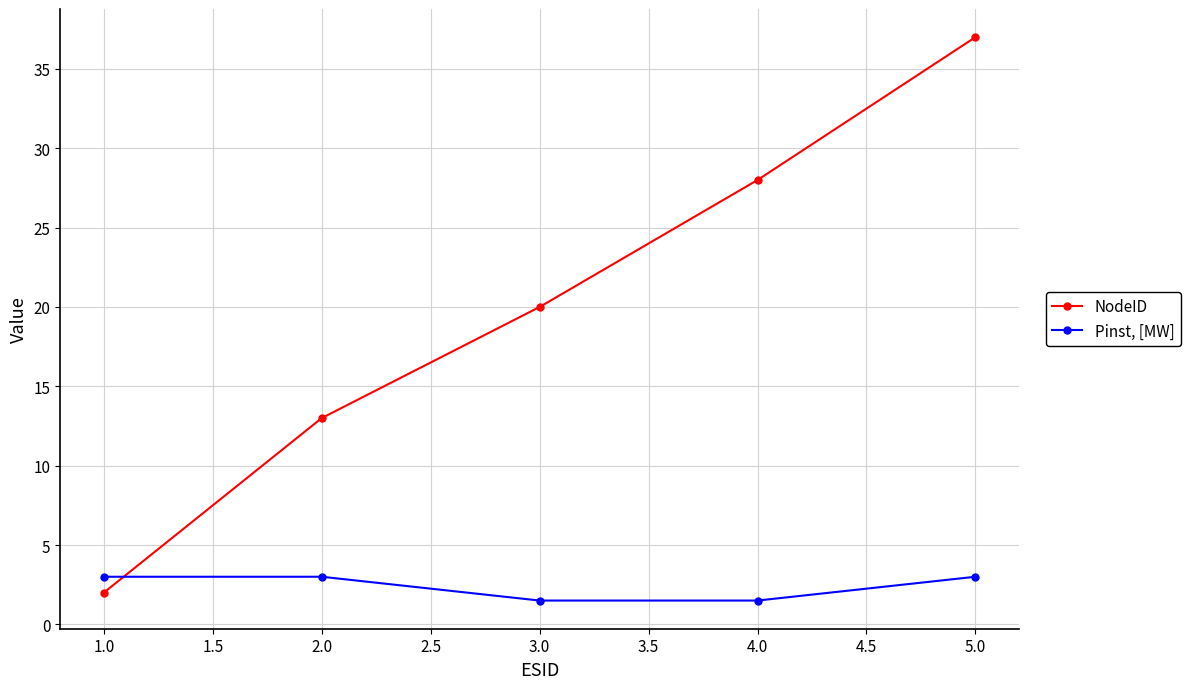

After their last crossing, which series has the higher values: NodeID or Pinst, [MW]?

NodeID